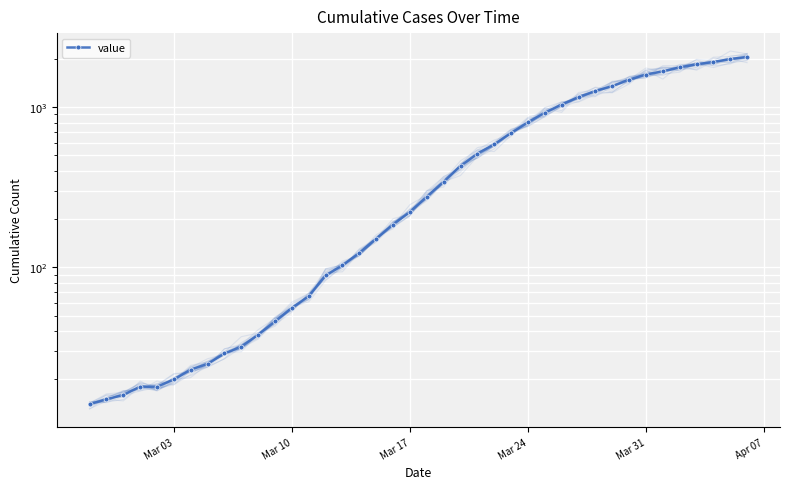

Is it true that the value at 27 is 599?

False